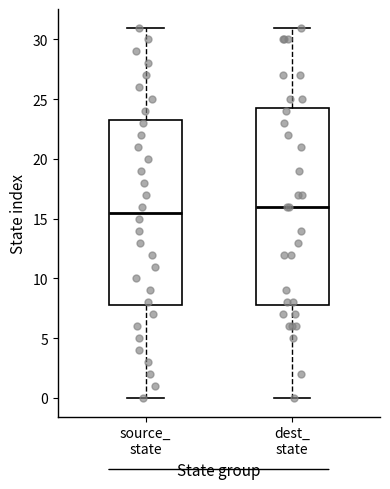

Where is the lower edge of the box for dest_ state on the y-axis? The values are not printed on the chart, so give them approximately, as read against the axis.

8.0